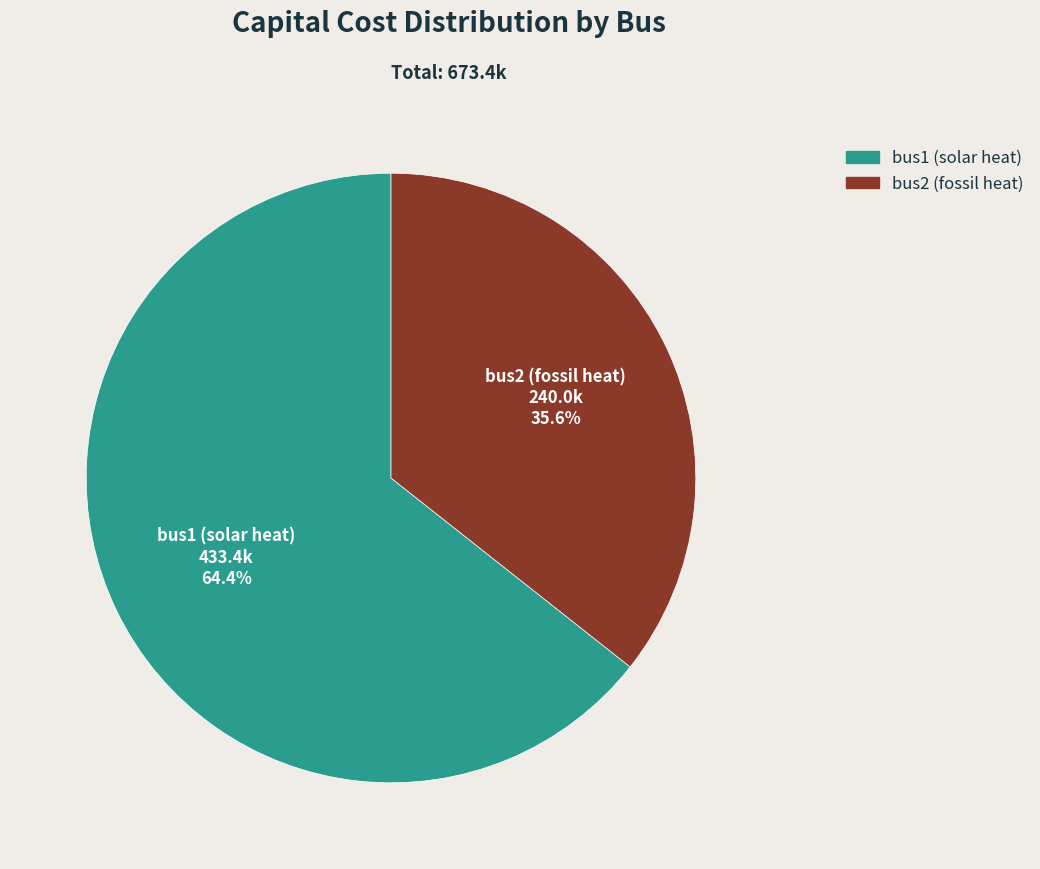

Which category accounts for the majority?

bus1 (solar heat)